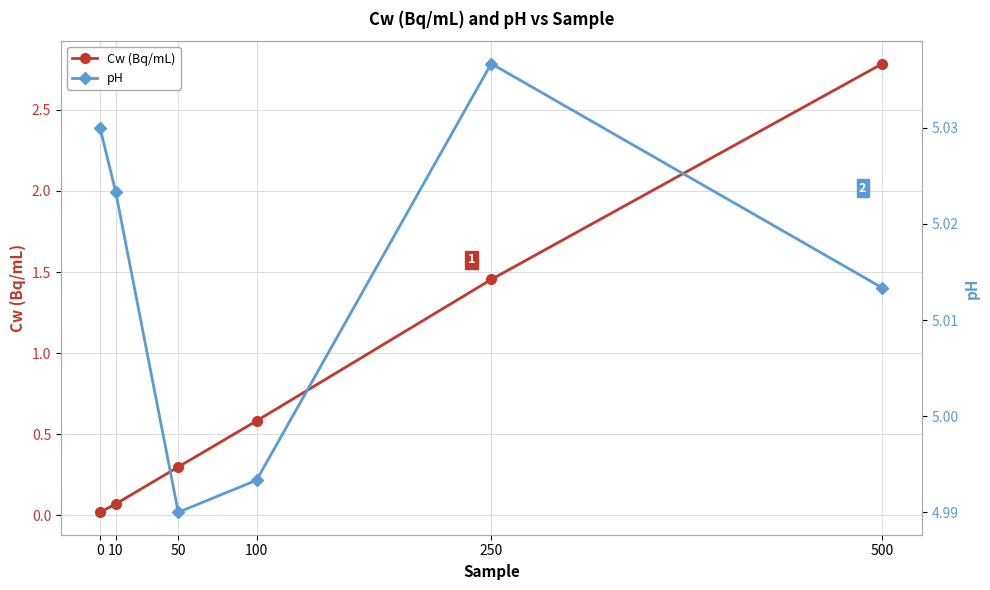

Reading left to right, transcribe all the data shown in this chart.

Cw (Bq/mL): 0=0.0	10=0.1	50=0.3	100=0.6	250=1.5	500=2.8
pH: 0=5.0	10=5.0	50=5.0	100=5.0	250=5.0	500=5.0